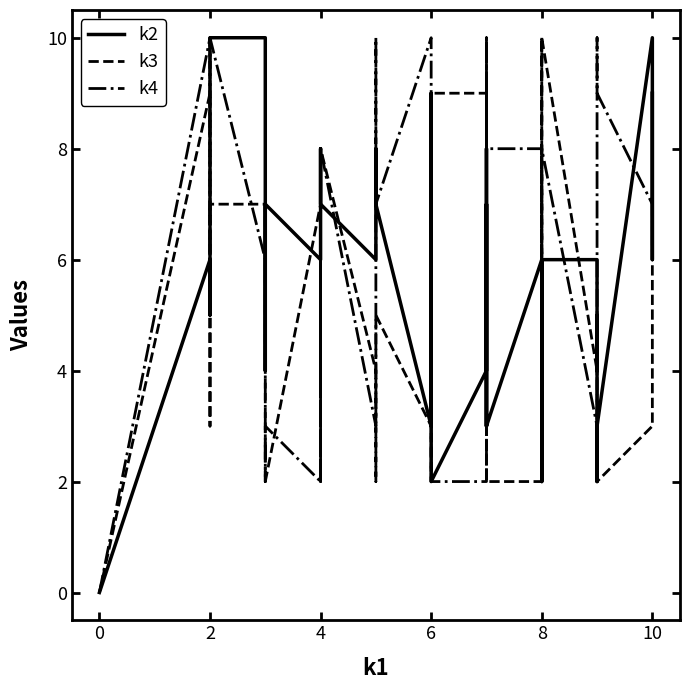

How many times do k2 and k4 cross each other?

11